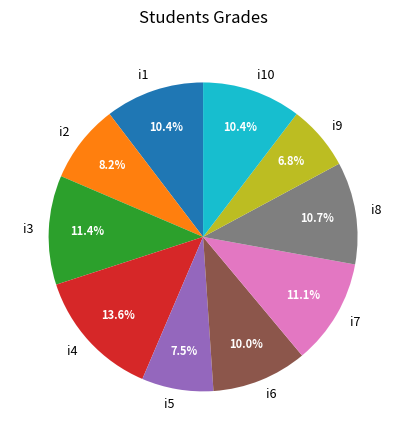

Approximately how many times larger is the value at i7 compared to i8?

1.0